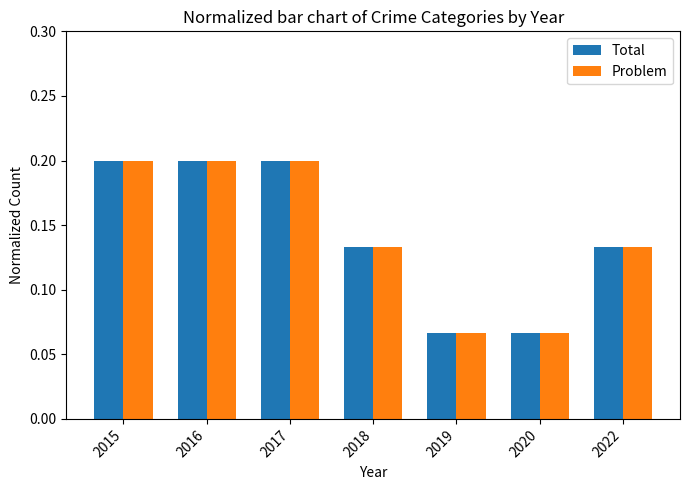

How many bars are there in each group?

2